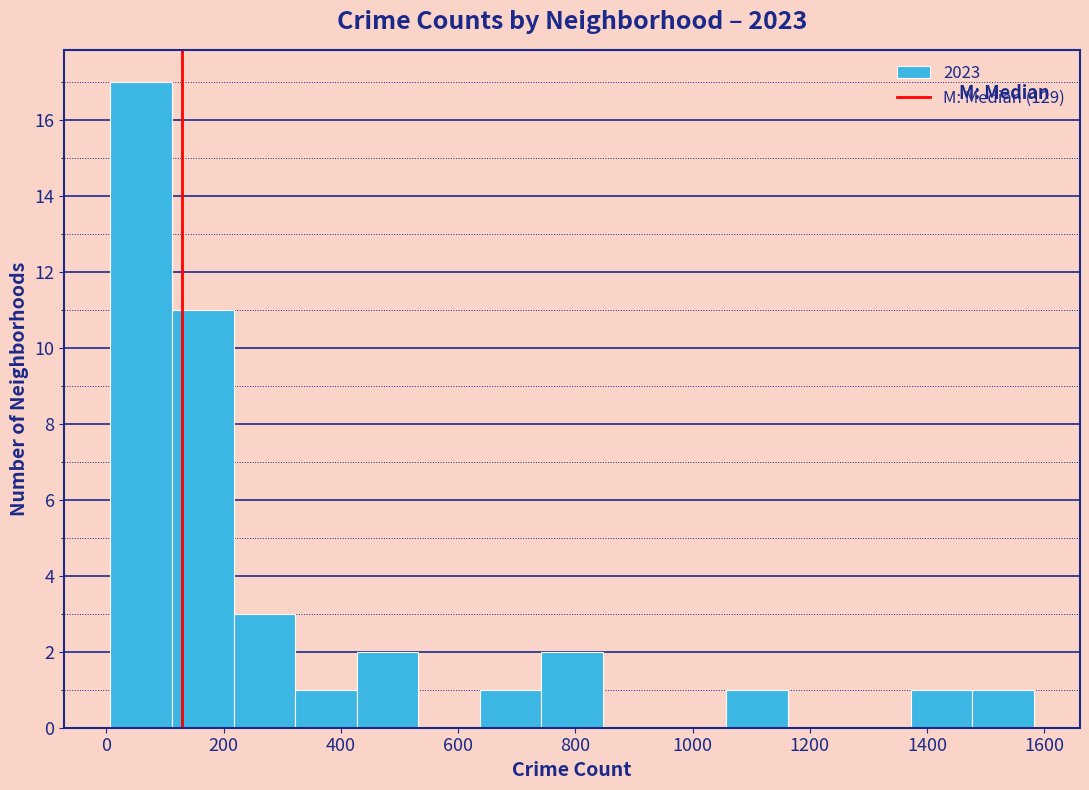

Over which range of the x-axis is the bar tallest?

0 to 120